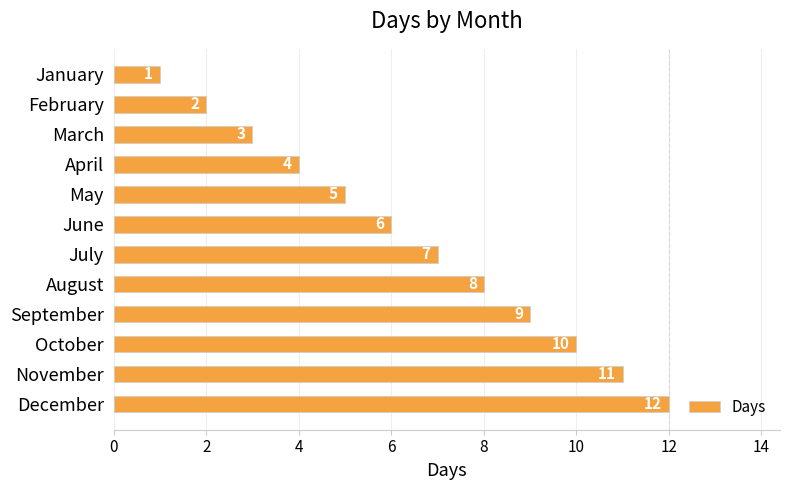

What is the minimum value shown in the chart?

1